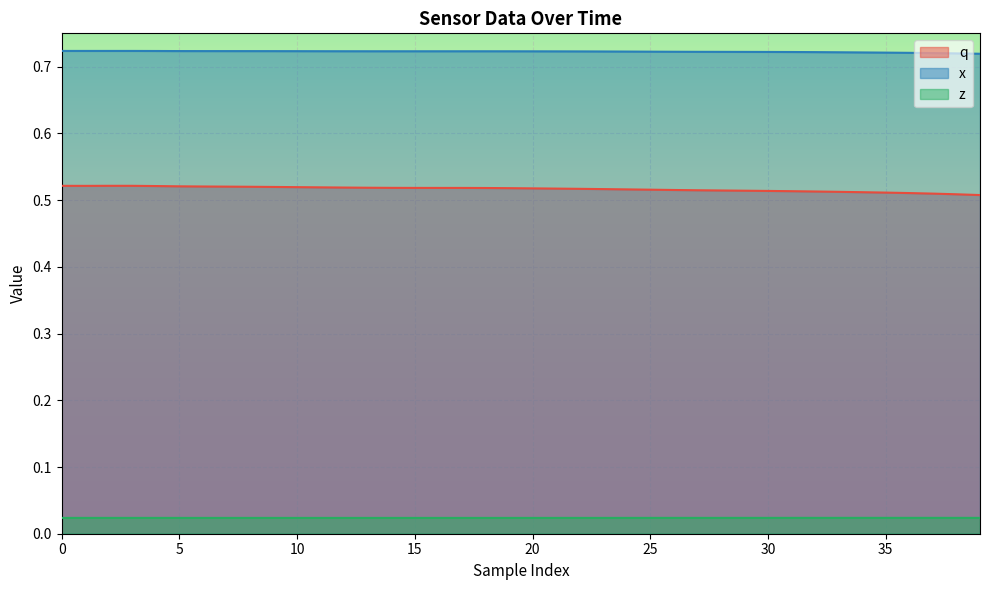

What is the difference between the highest and lowest values at 22?

0.7